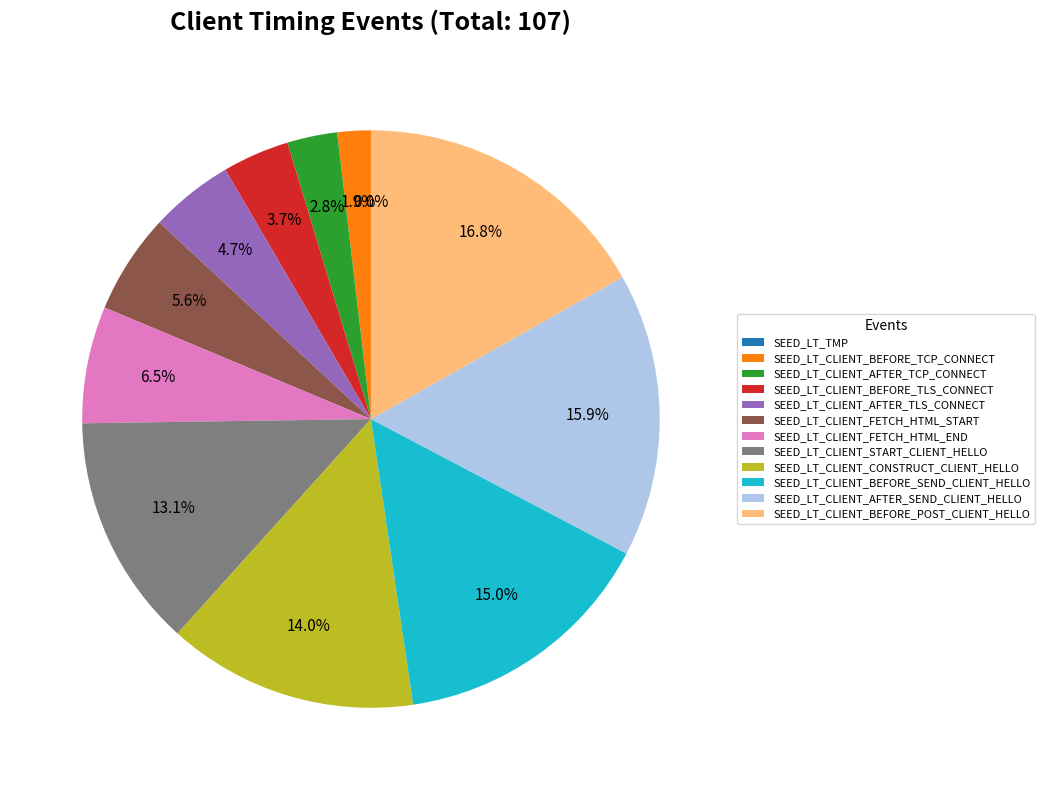

Rank the categories by value from lowest to highest.

SEED_LT_TMP, SEED_LT_CLIENT_BEFORE_TCP_CONNECT, SEED_LT_CLIENT_AFTER_TCP_CONNECT, SEED_LT_CLIENT_BEFORE_TLS_CONNECT, SEED_LT_CLIENT_AFTER_TLS_CONNECT, SEED_LT_CLIENT_FETCH_HTML_START, SEED_LT_CLIENT_FETCH_HTML_END, SEED_LT_CLIENT_START_CLIENT_HELLO, SEED_LT_CLIENT_CONSTRUCT_CLIENT_HELLO, SEED_LT_CLIENT_BEFORE_SEND_CLIENT_HELLO, SEED_LT_CLIENT_AFTER_SEND_CLIENT_HELLO, SEED_LT_CLIENT_BEFORE_POST_CLIENT_HELLO